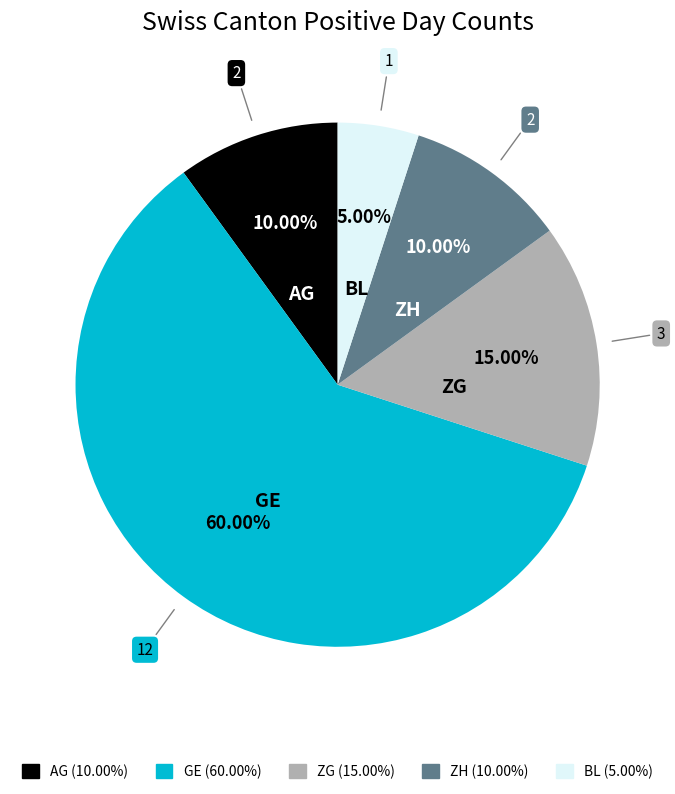

To the nearest percent, what is the difference between the largest and smallest slice percentages?

55%